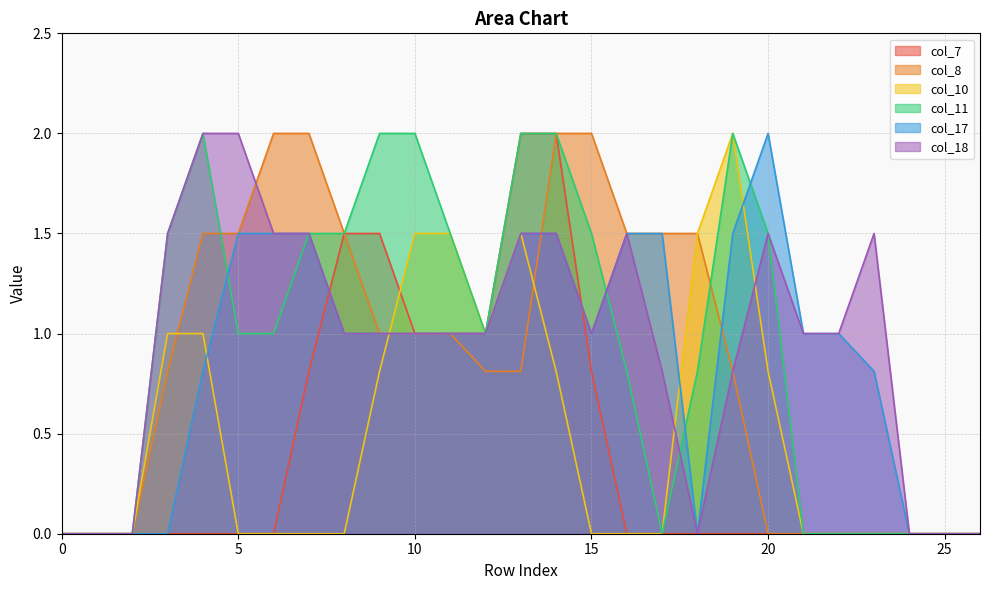

Reading left to right, list all the values displayed in this chart.

col_7: 0=0.0	1=0.0	2=0.0	3=0.0	4=0.0	5=0.0	6=0.0	7=0.8	8=1.5	9=1.5	10=1.0	11=1.0	12=1.0	13=2.0	14=2.0	15=0.8	16=0.0	17=0.0	18=0.0	19=0.0	20=0.0	21=0.0	22=0.0	23=0.0	24=0.0	25=0.0	26=0.0
col_8: 0=0.0	1=0.0	2=0.0	3=0.8	4=1.5	5=1.5	6=2.0	7=2.0	8=1.5	9=1.0	10=1.0	11=1.0	12=0.8	13=0.8	14=2.0	15=2.0	16=1.5	17=1.5	18=1.5	19=0.8	20=0.0	21=0.0	22=0.0	23=0.0	24=0.0	25=0.0	26=0.0
col_10: 0=0.0	1=0.0	2=0.0	3=1.0	4=1.0	5=0.0	6=0.0	7=0.0	8=0.0	9=0.8	10=1.5	11=1.5	12=1.0	13=1.5	14=0.8	15=0.0	16=0.0	17=0.0	18=1.5	19=2.0	20=0.8	21=0.0	22=0.0	23=0.0	24=0.0	25=0.0	26=0.0
col_11: 0=0.0	1=0.0	2=0.0	3=1.5	4=2.0	5=1.0	6=1.0	7=1.5	8=1.5	9=2.0	10=2.0	11=1.5	12=1.0	13=2.0	14=2.0	15=1.5	16=0.8	17=0.0	18=0.8	19=2.0	20=1.5	21=0.0	22=0.0	23=0.0	24=0.0	25=0.0	26=0.0
col_17: 0=0.0	1=0.0	2=0.0	3=0.0	4=0.8	5=1.5	6=1.5	7=1.5	8=1.0	9=1.0	10=1.0	11=1.0	12=1.0	13=1.5	14=1.5	15=1.0	16=1.5	17=1.5	18=0.0	19=1.5	20=2.0	21=1.0	22=1.0	23=0.8	24=0.0	25=0.0	26=0.0
col_18: 0=0.0	1=0.0	2=0.0	3=1.5	4=2.0	5=2.0	6=1.5	7=1.5	8=1.0	9=1.0	10=1.0	11=1.0	12=1.0	13=1.5	14=1.5	15=1.0	16=1.5	17=0.8	18=0.0	19=0.8	20=1.5	21=1.0	22=1.0	23=1.5	24=0.0	25=0.0	26=0.0